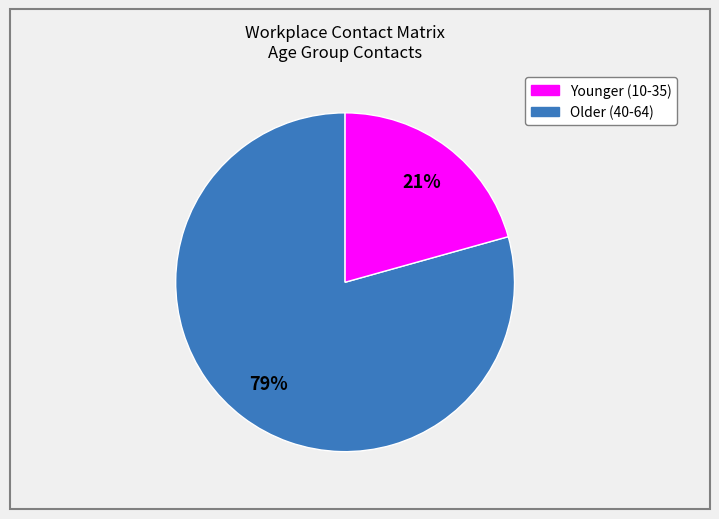

Is there a majority slice in this chart?

Yes